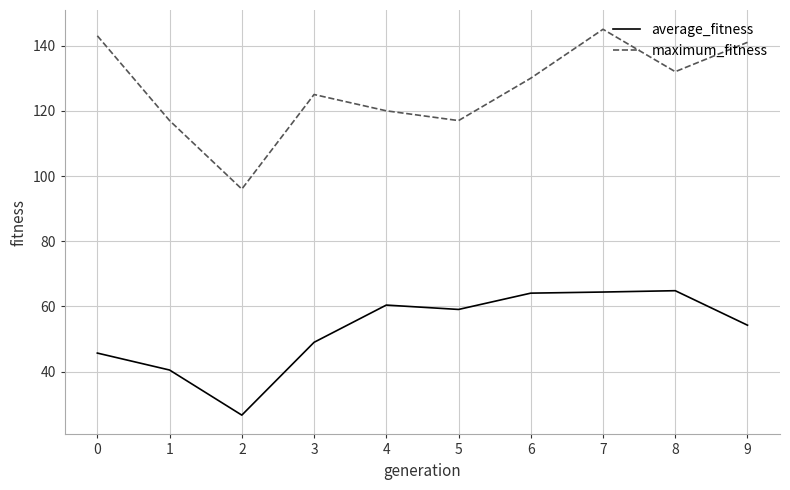

What is the difference between the maximum and minimum values in the average_fitness series?

38.2